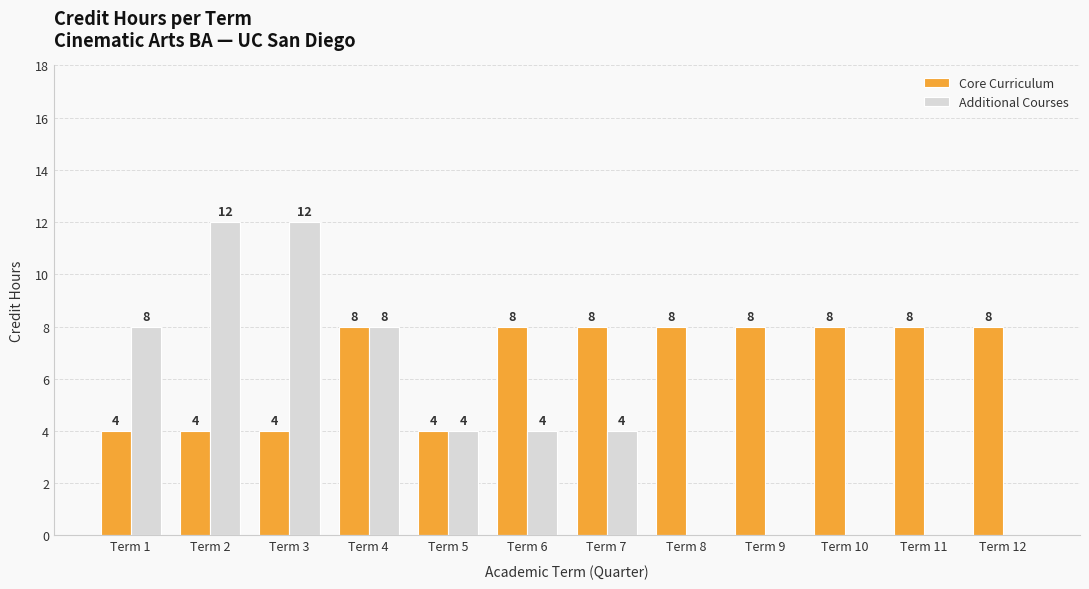

Reading left to right, what are all the values shown in this chart?

Core Curriculum: 4	4	4	8	4	8	8	8	8	8	8	8
Additional Courses: 8	12	12	8	4	4	4	0	0	0	0	0